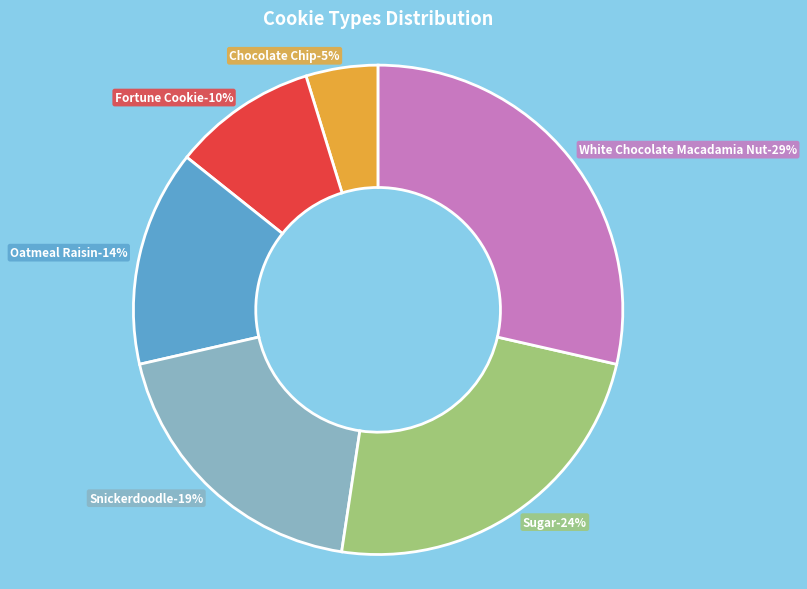

Which category has the biggest portion of the pie?

White Chocolate Macadamia Nut